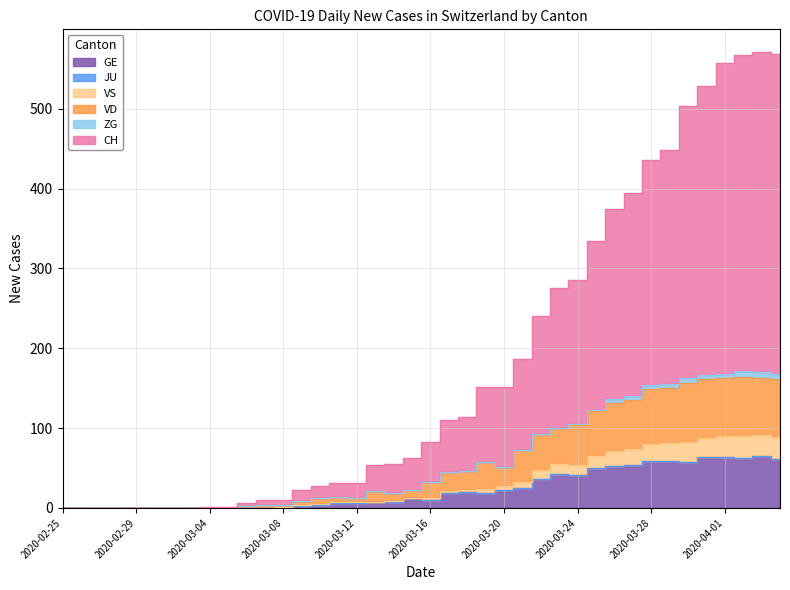

What is the label of the 32nd point from the right?

2020-03-04